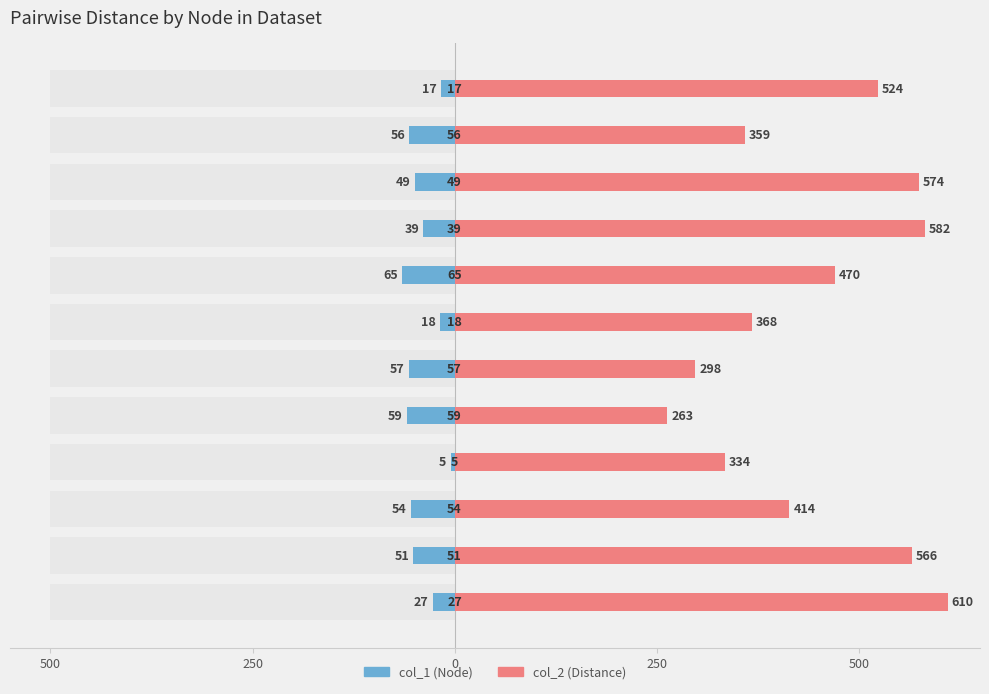

What is the value of the col_1 bar at the 1st from the left?

-27